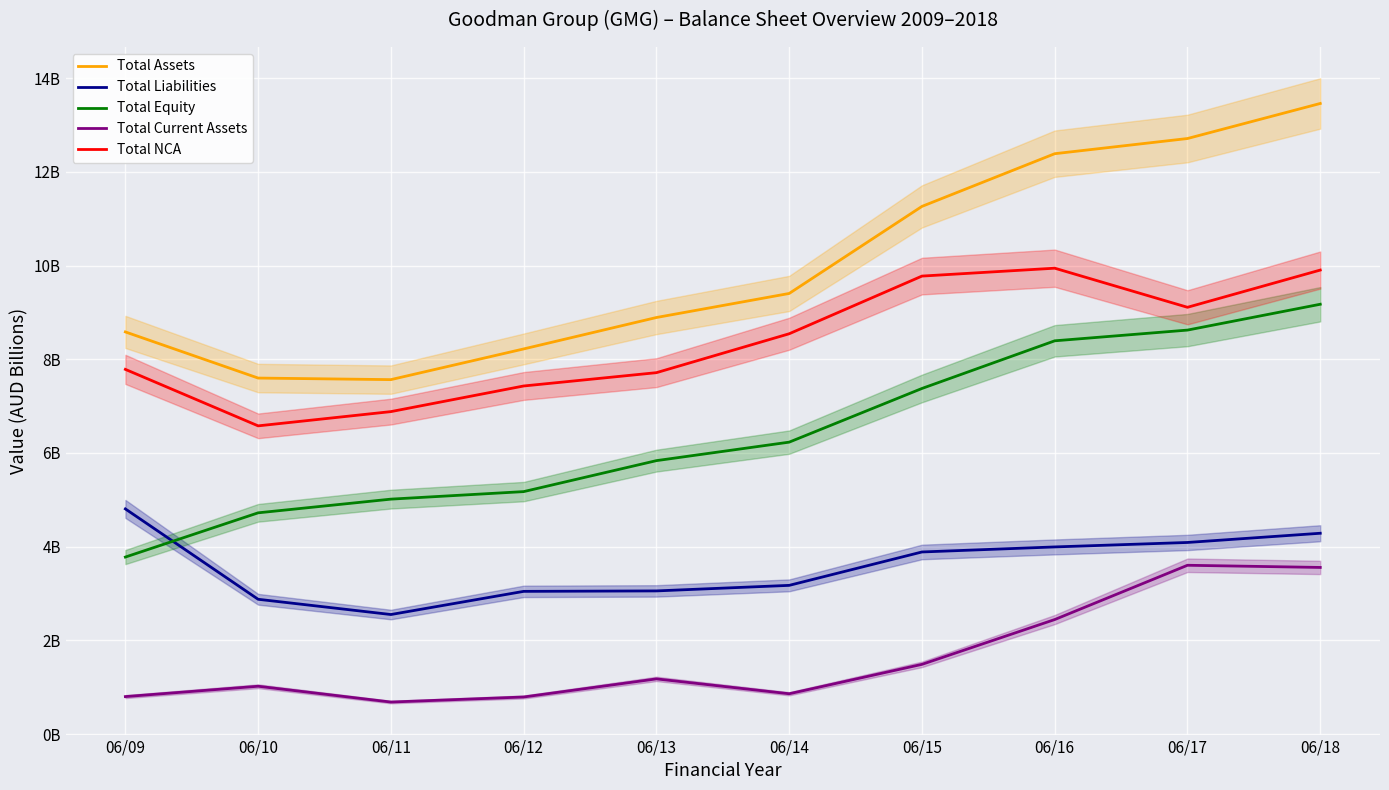

What is the difference between the second highest and second lowest values in the Total Liabilities series?

1.4